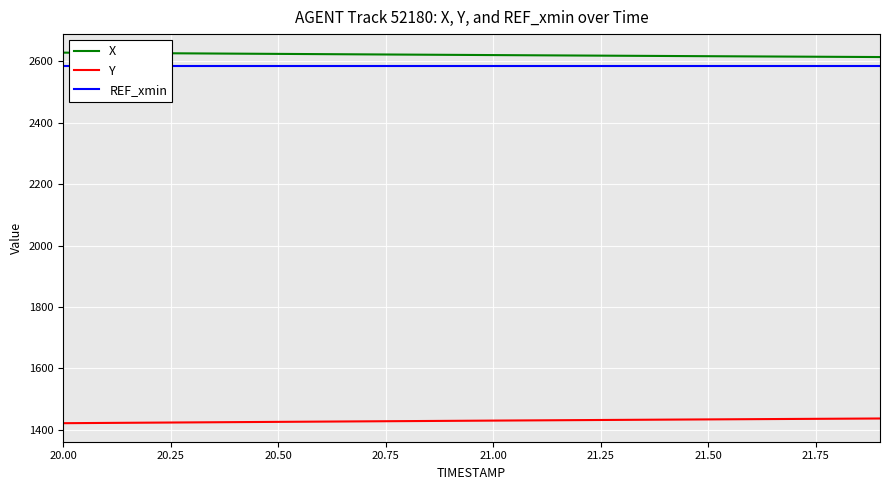

What is the lowest value of the X series?

2613.7